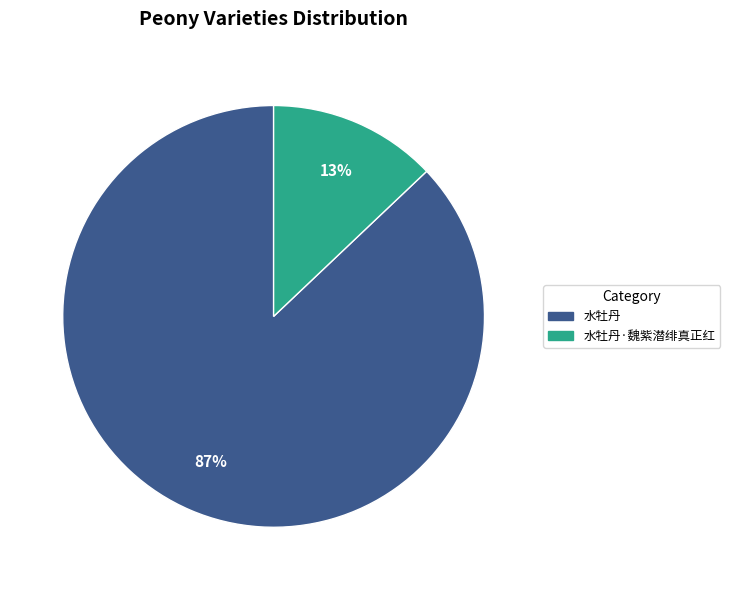

Is there any slice that represents more than half of the pie?

Yes